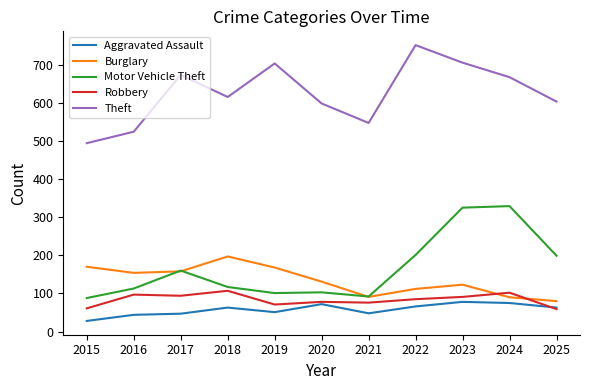

After their last crossing, which series has the higher values: Robbery or Burglary?

Burglary